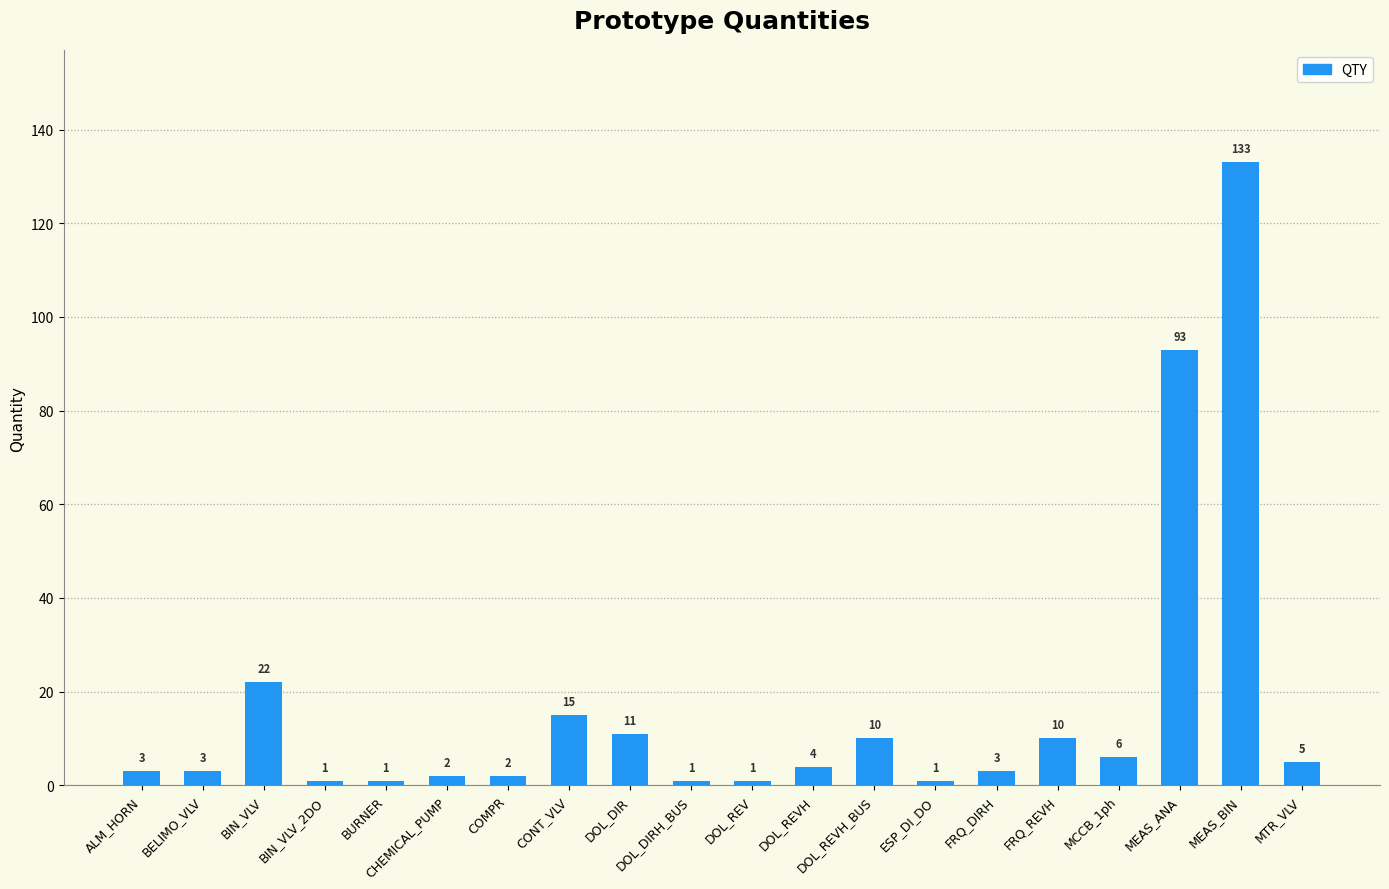

What is the difference between the second highest and second lowest values?

92